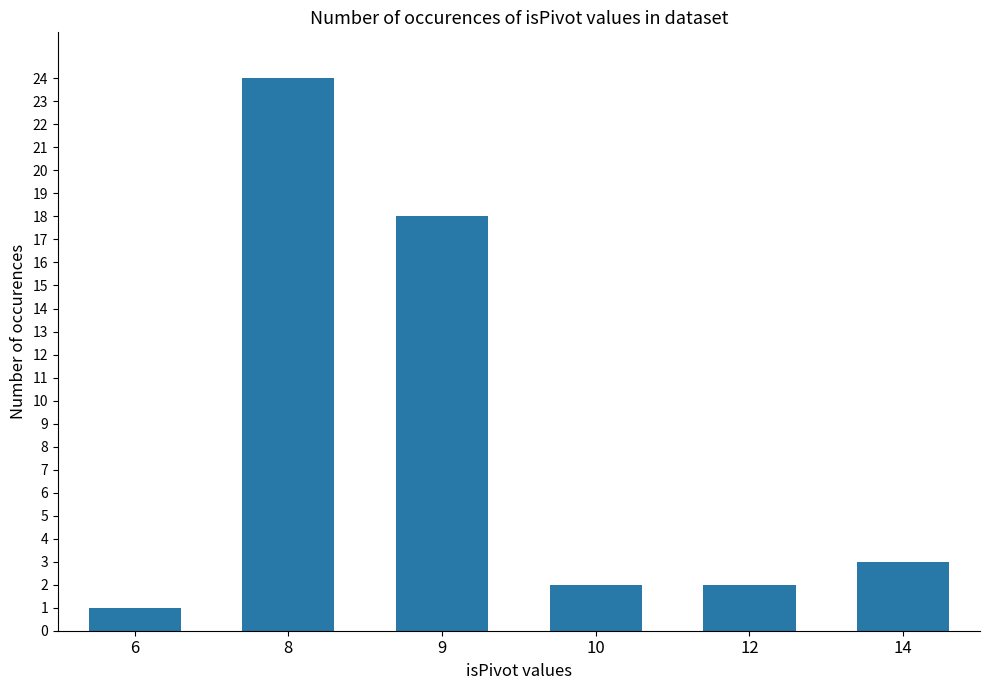

What is the difference between the values at 8 and 9?

6